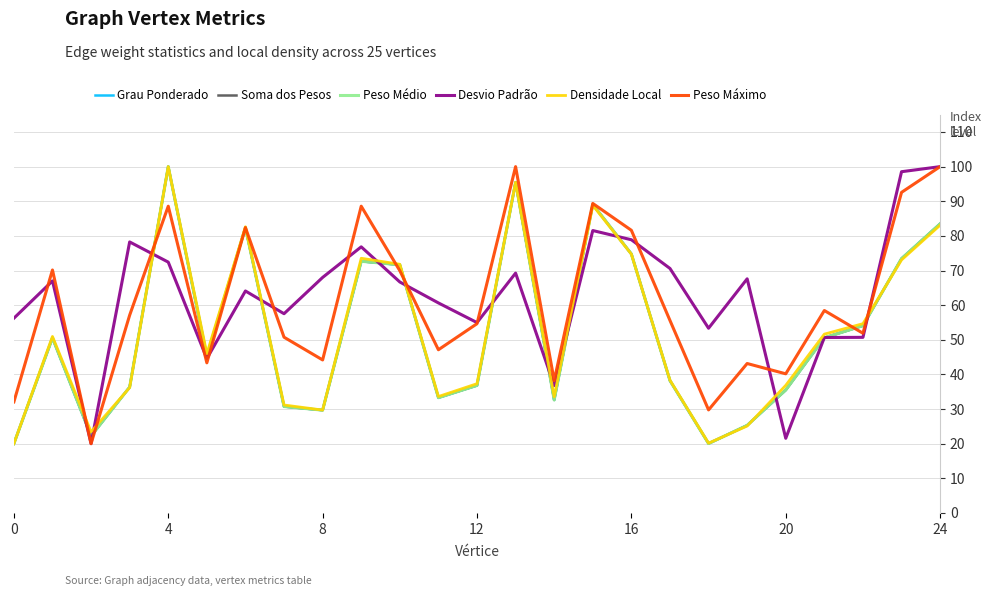

What is the maximum value shown in the chart?

100.0